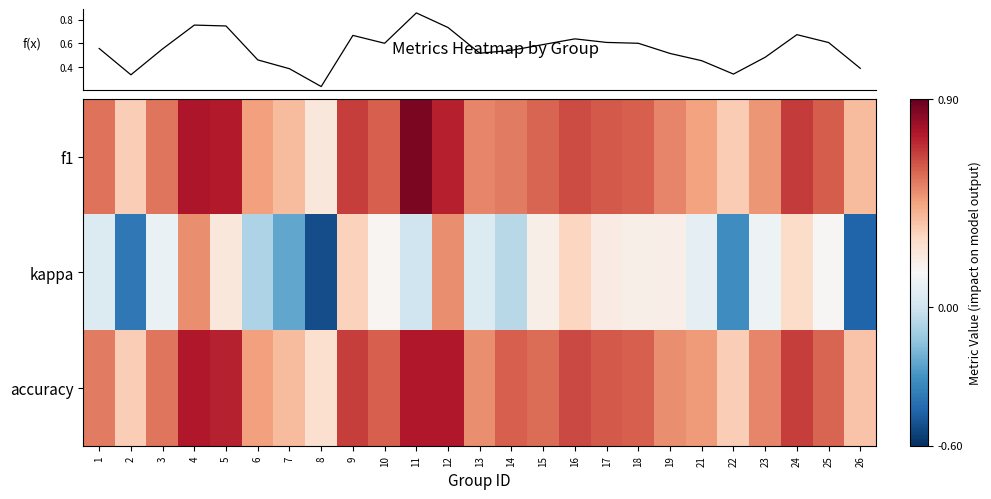

Which label corresponds to the largest value in the chart?

11